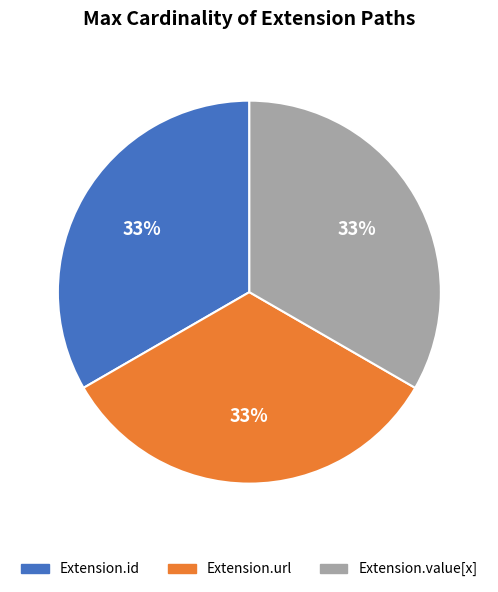

To the nearest percent, what is the average slice percentage?

33%